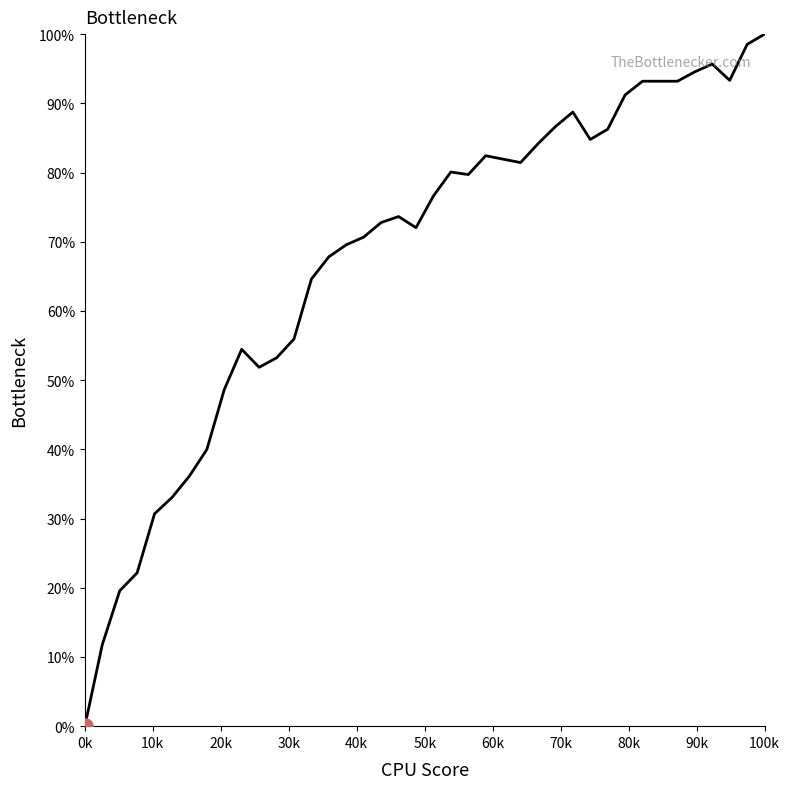

What is the greatest value displayed?

100.0